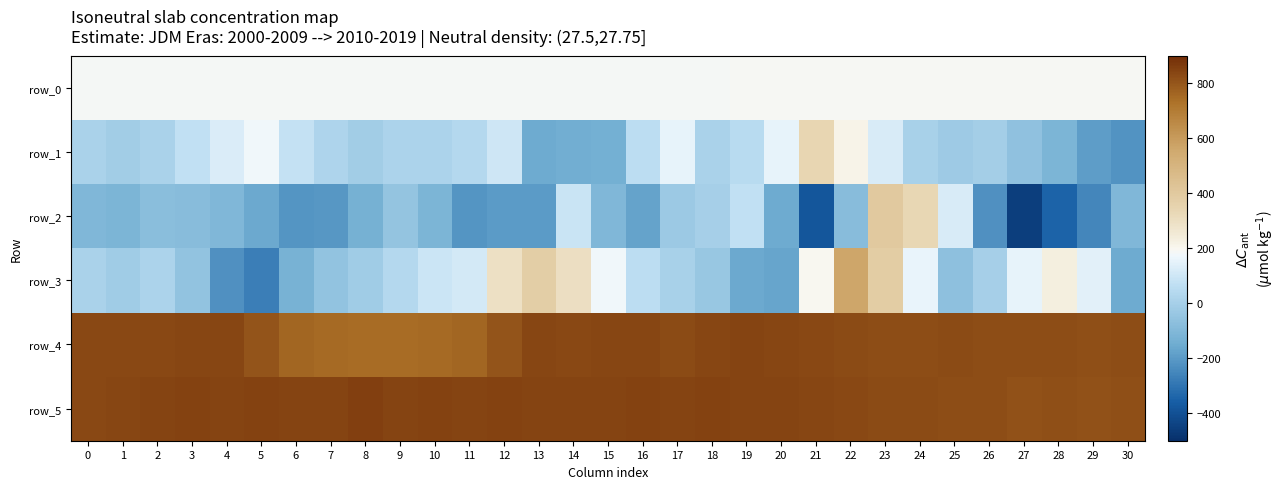

Which series has the largest total across all categories?

row_5